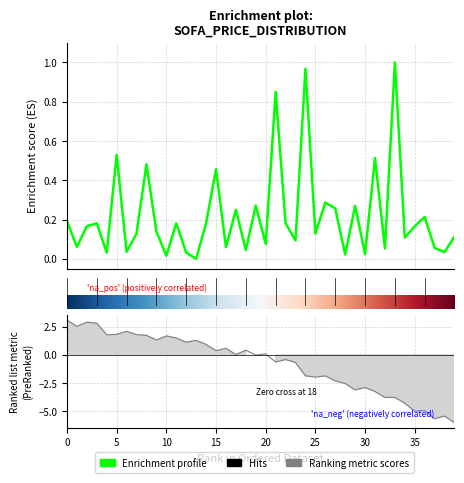

True or false: there are more than 0 points higher than both neighbors.

True